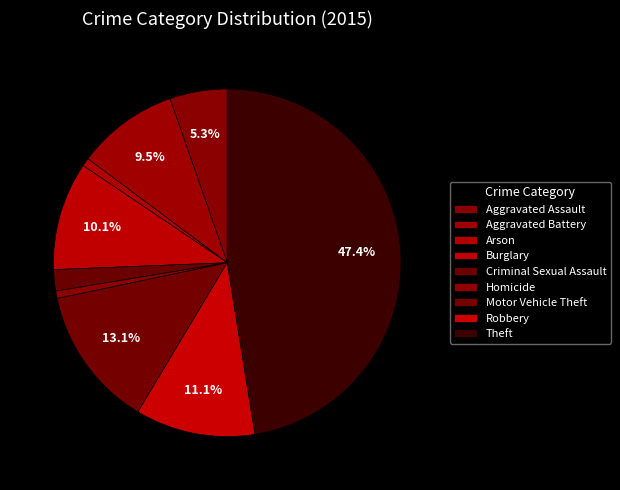

Count the number of slices in the pie.

9